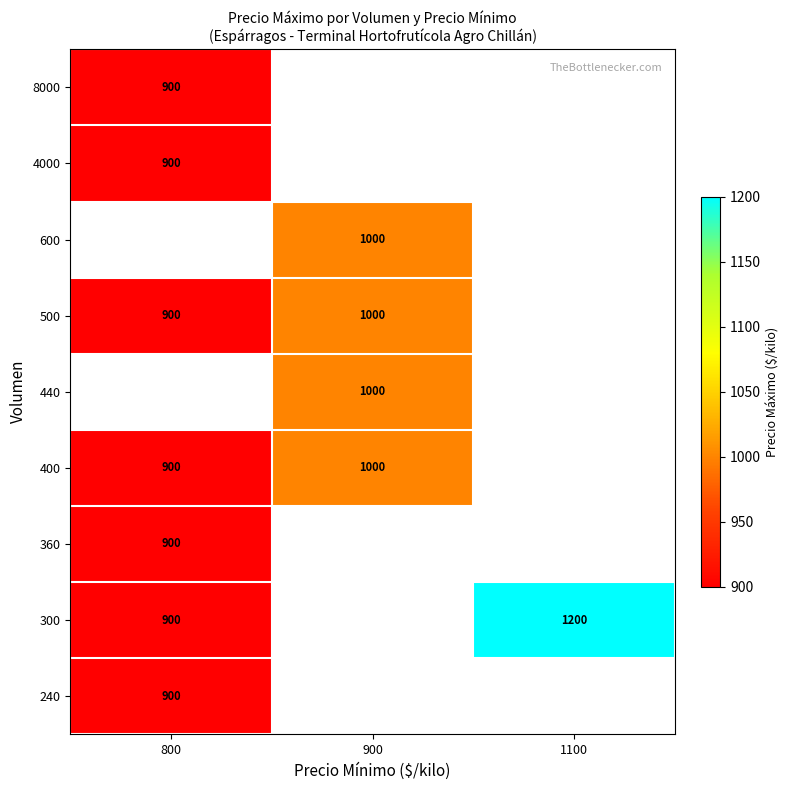

The value of 600 at 900 is 1000. True or false?

True